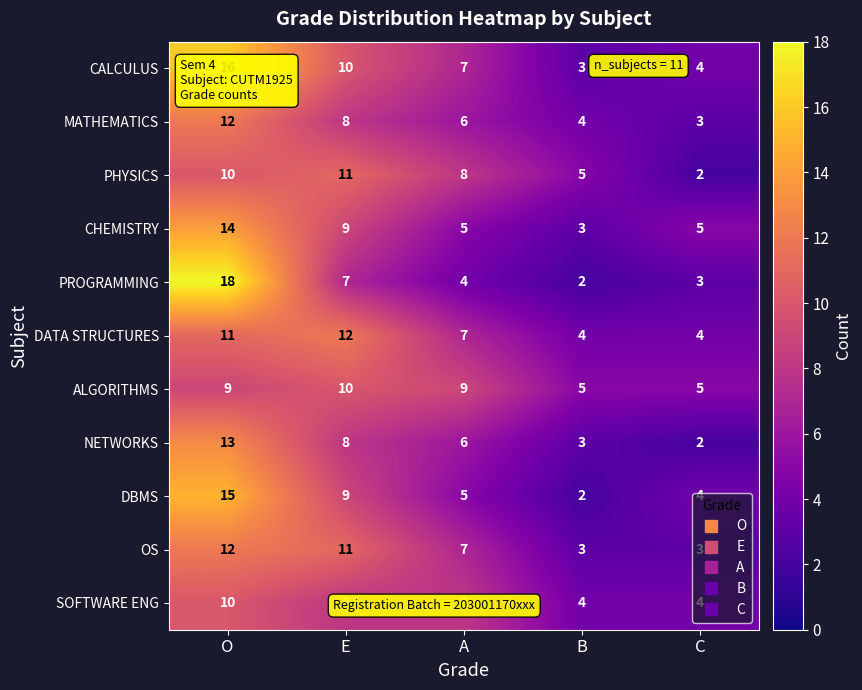

How many data points in DBMS are less than 5?

2